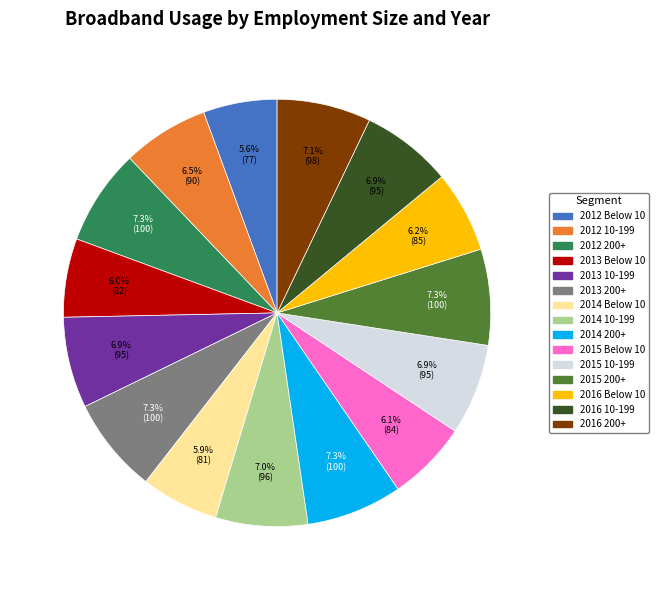

True or false: 2014 200+ accounts for 7% of the total.

True